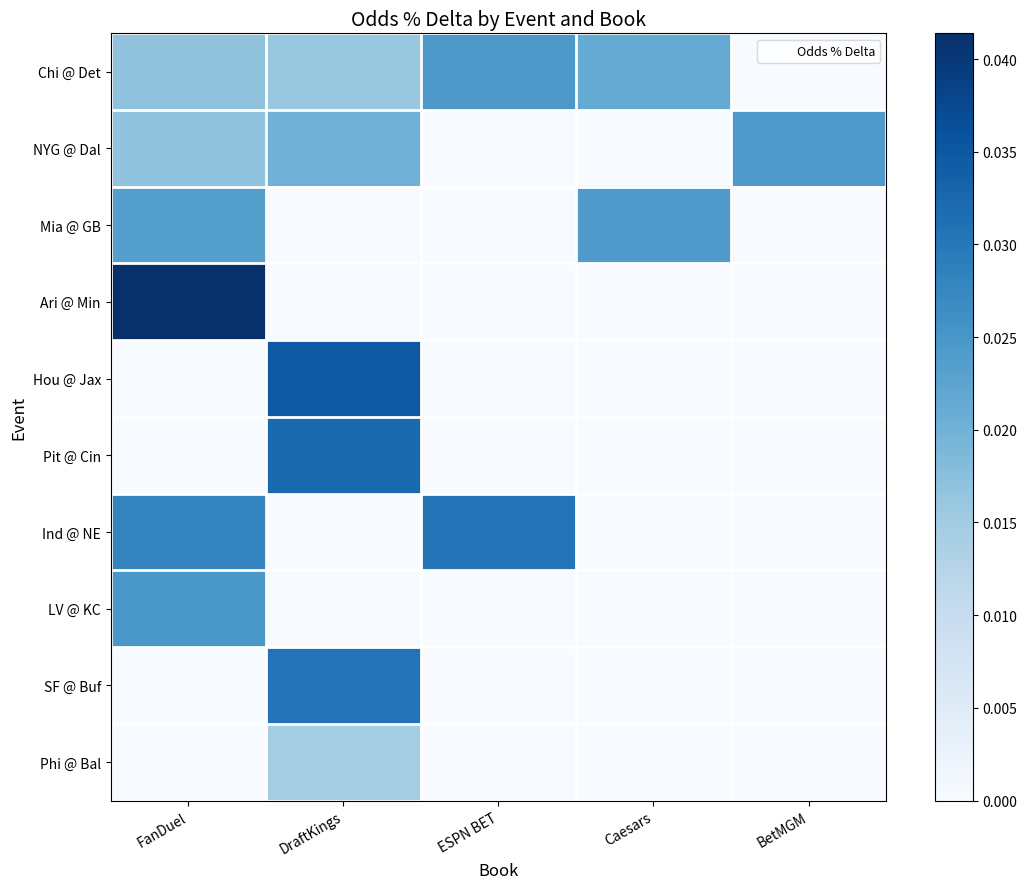

At how many categories does at least one series exceed 0?

5